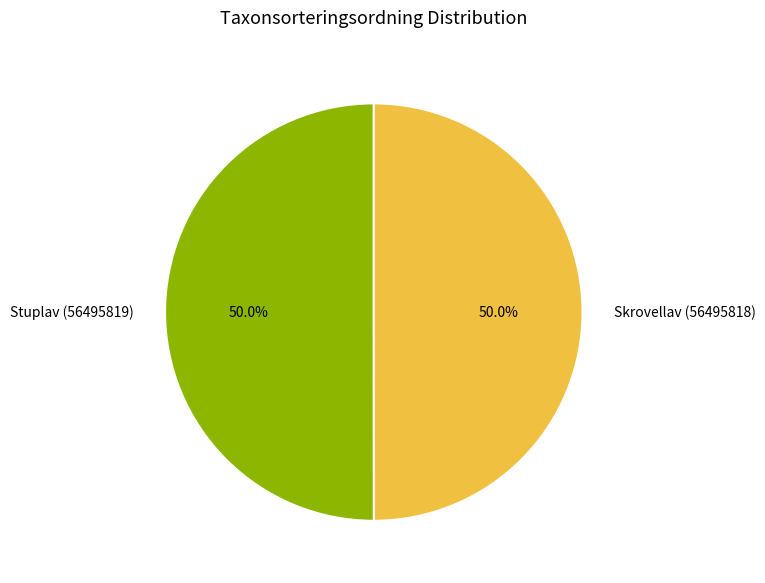

What is the total percentage of Skrovellav (56495818) and Stuplav (56495819)?

100.0%